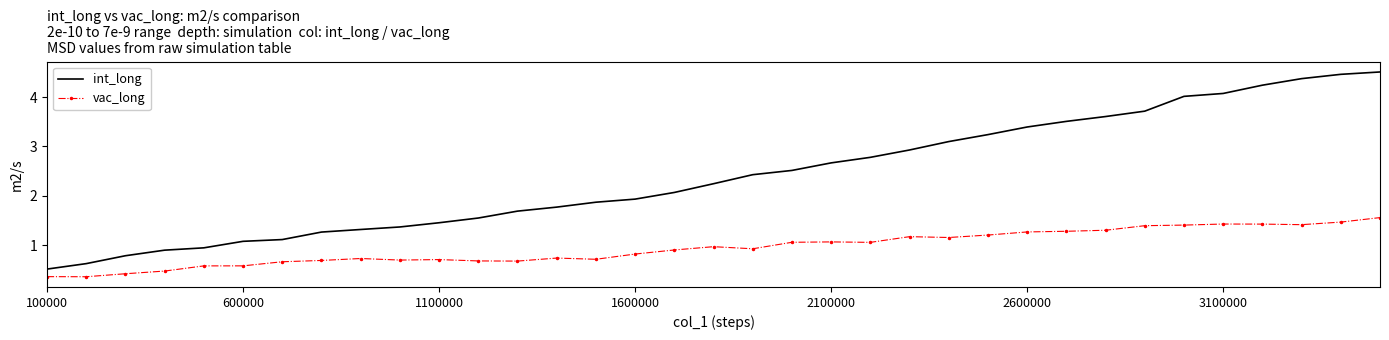

List the series in order of their overall mean, lowest first.

vac_long, int_long